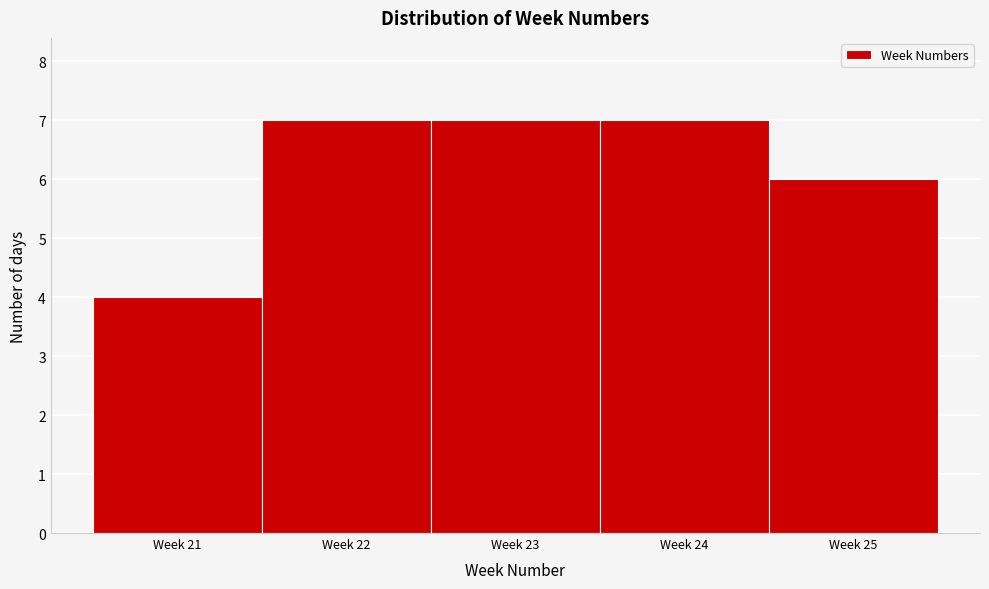

Reading right to left, extract all data points from this chart.

Week 25=6	Week 24=7	Week 23=7	Week 22=7	Week 21=4